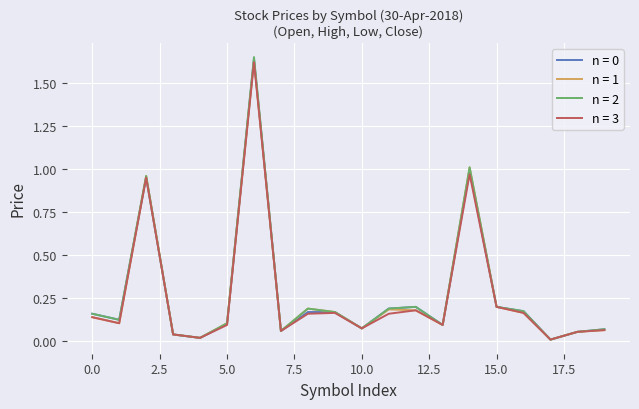

Which series has the widest spread of values?

n = 2